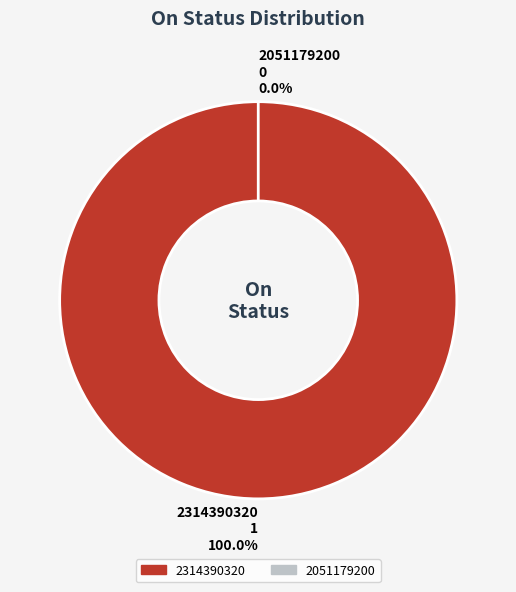

To the nearest percent, what is the combined percentage of 2314390320 and 2051179200?

100%